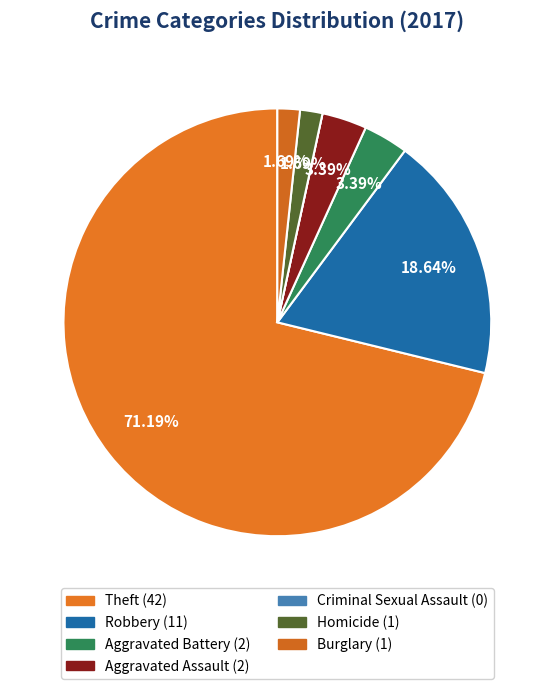

How many segments does this pie chart have?

7